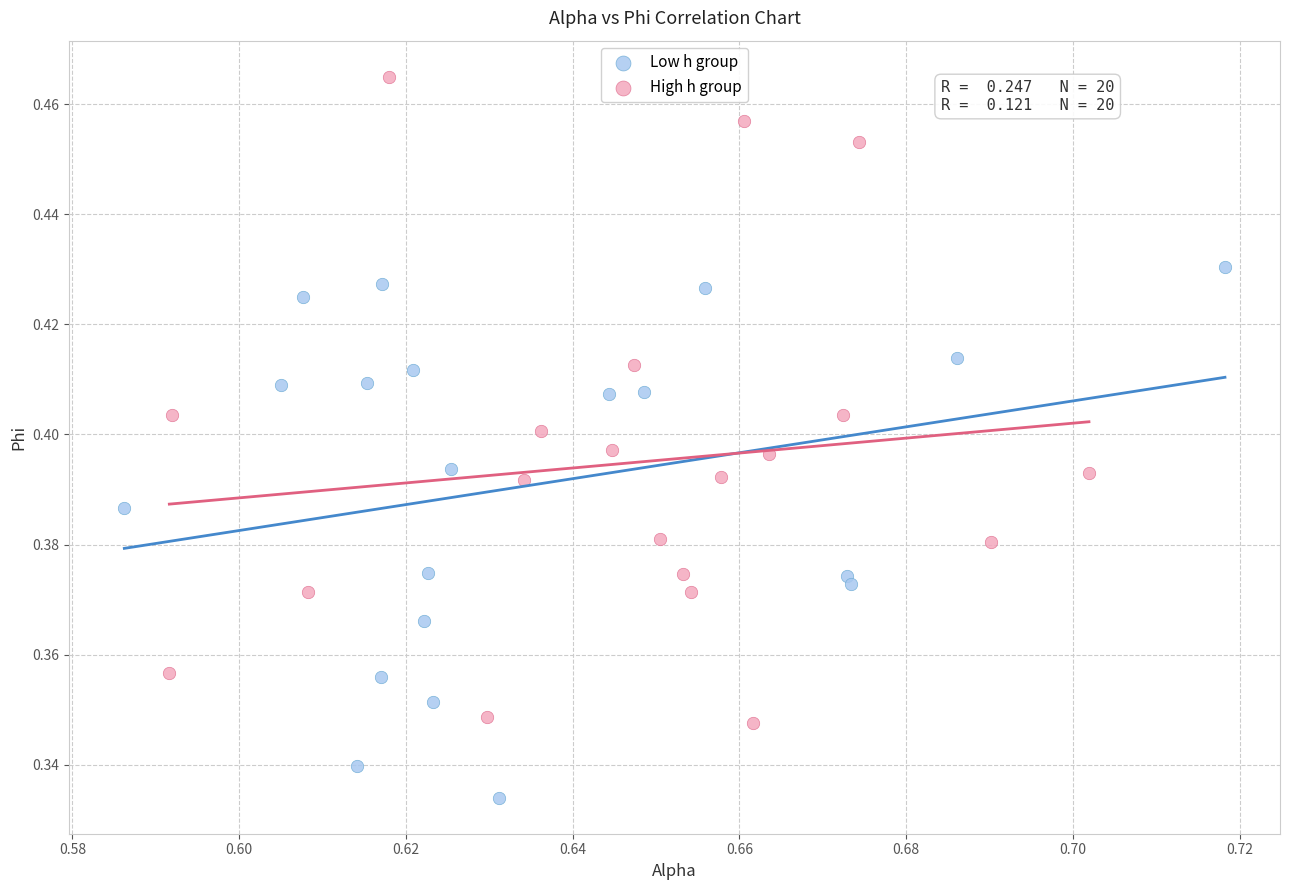

Which series has the largest Y range (max minus min)?

High h group